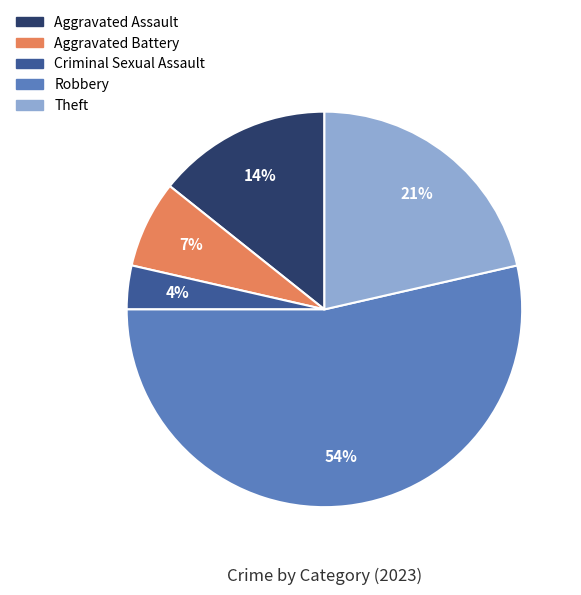

Which slice is the smallest?

Criminal Sexual Assault